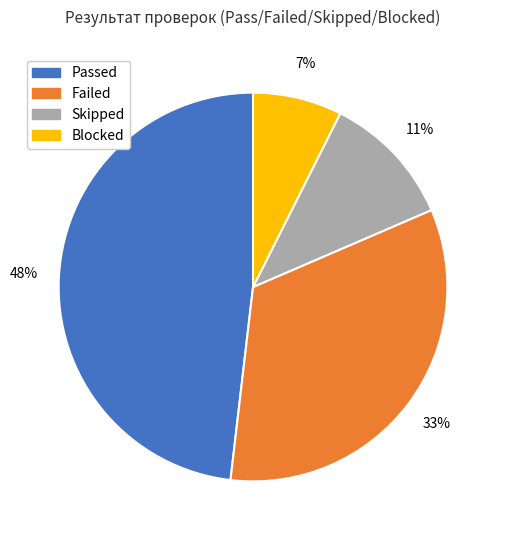

Combined, do Failed and Skipped account for over 50%?

No